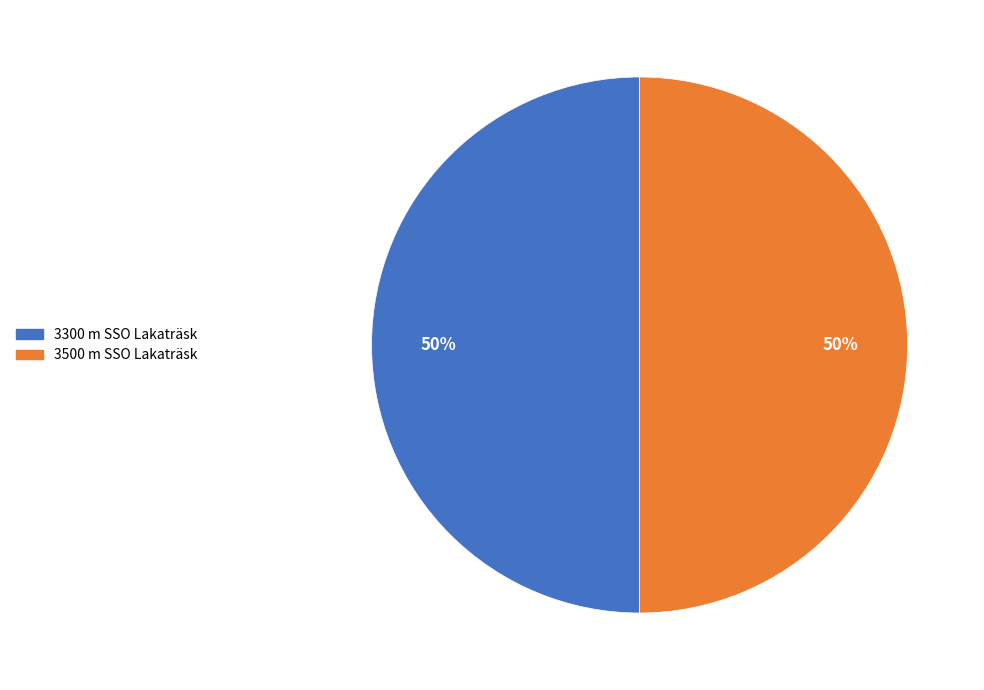

To the nearest percent, what is the average slice percentage?

50%